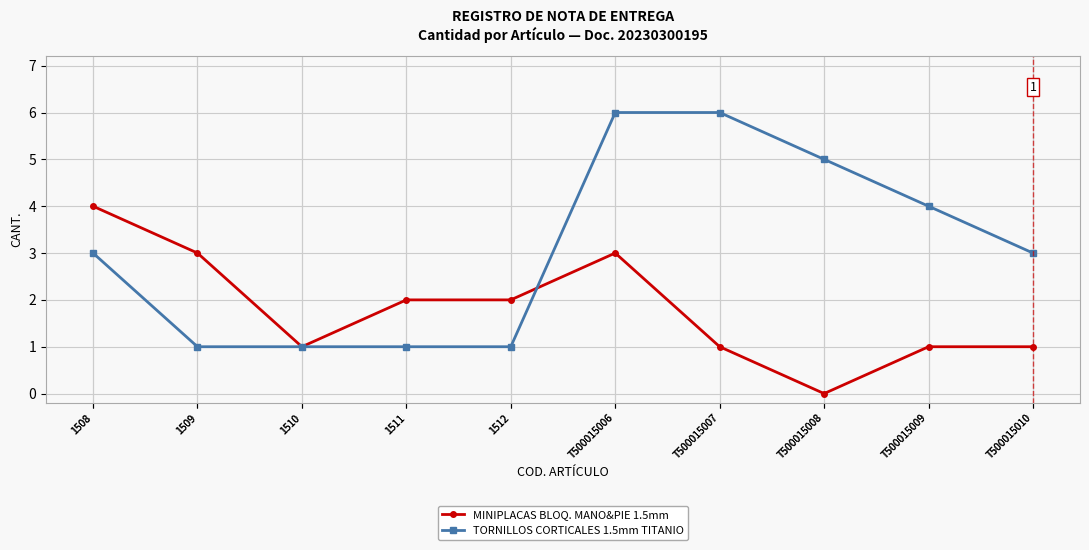

Which series has the largest total across all categories?

TORNILLOS CORTICALES 1.5mm TITANIO